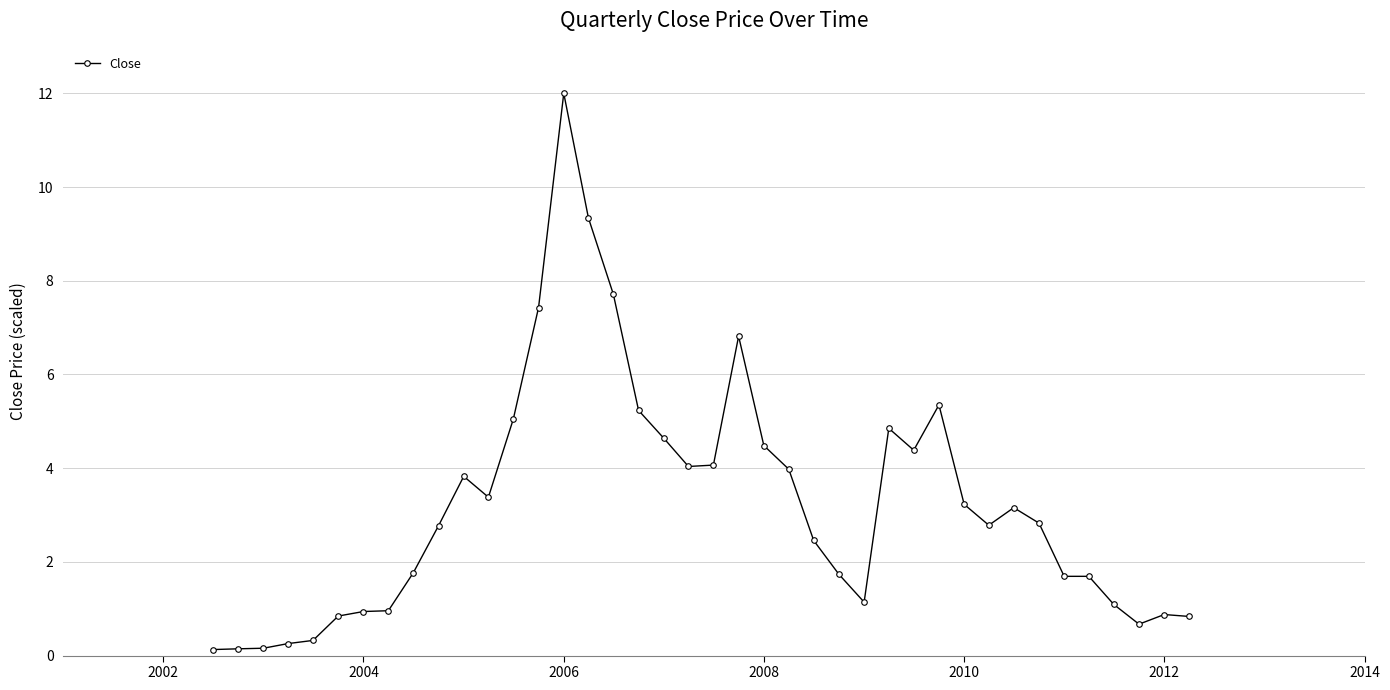

What is the greatest value displayed?

12.0